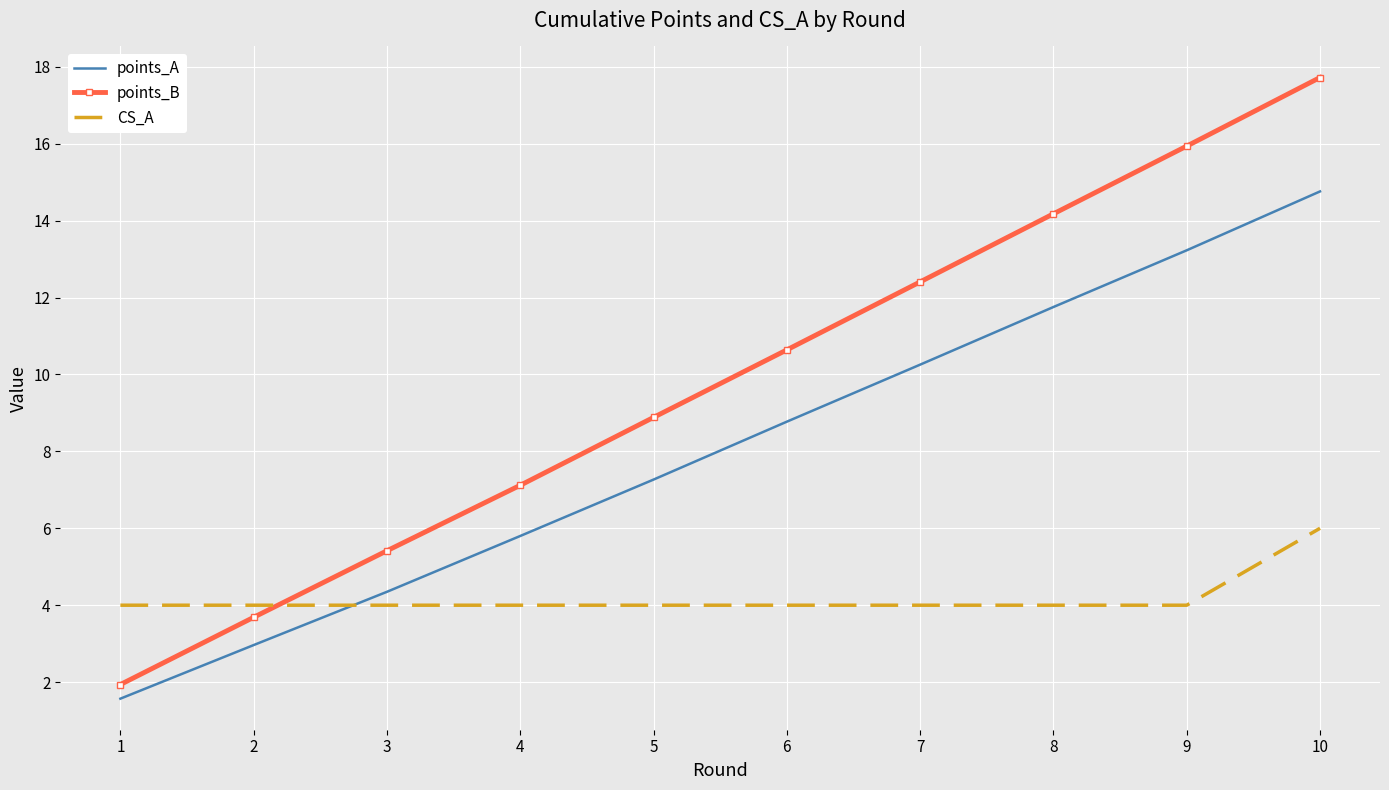

Is it true that CS_A equals 5.6 at 9?

False